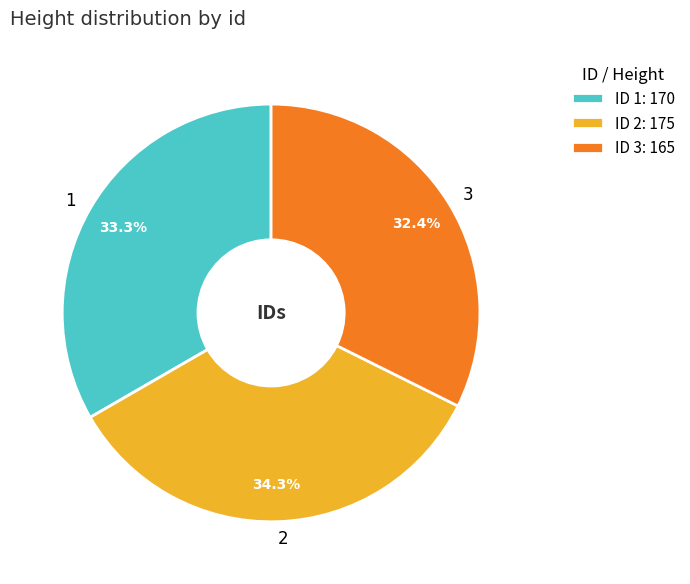

Does 2 account for over 50% of the chart?

No